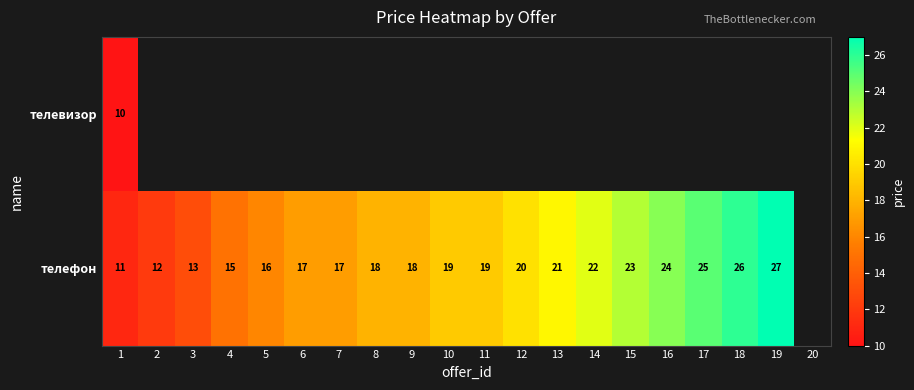

What is the total value across all series at 1?

21